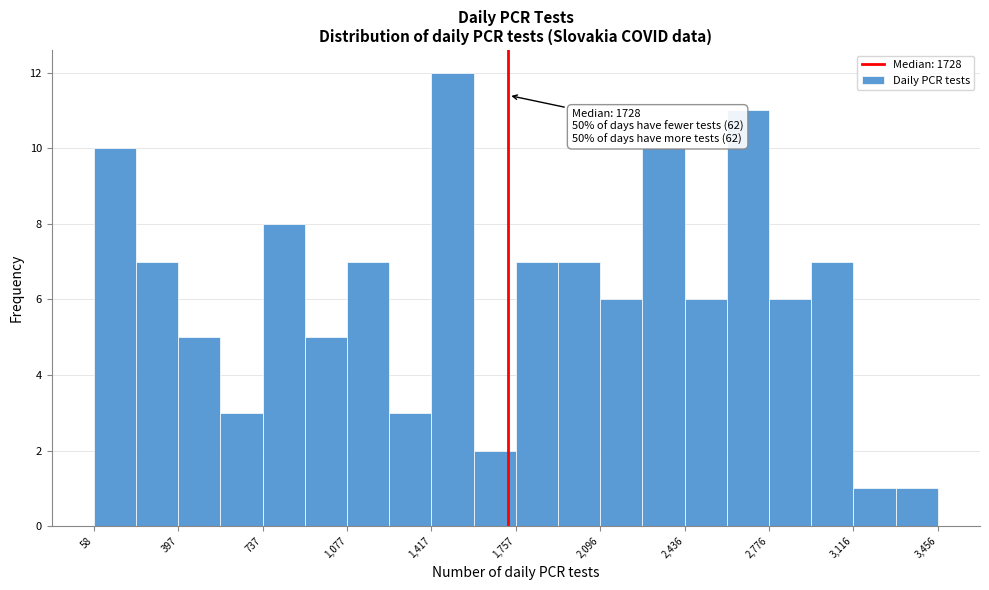

Around what value on the x-axis is the tallest bar? Give the approximate position of its centre, as read against the axis.

1500